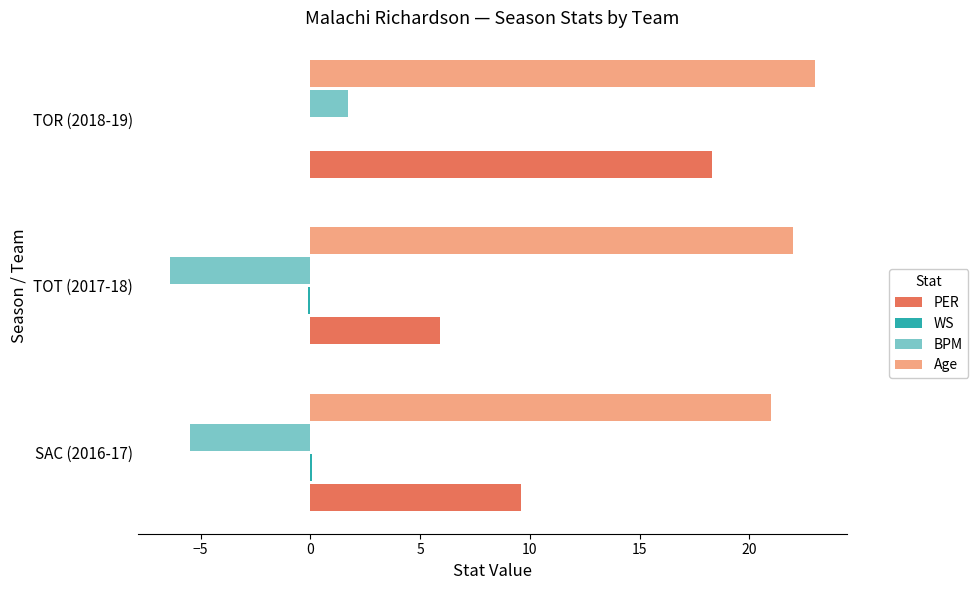

How many data points does each series have?

3